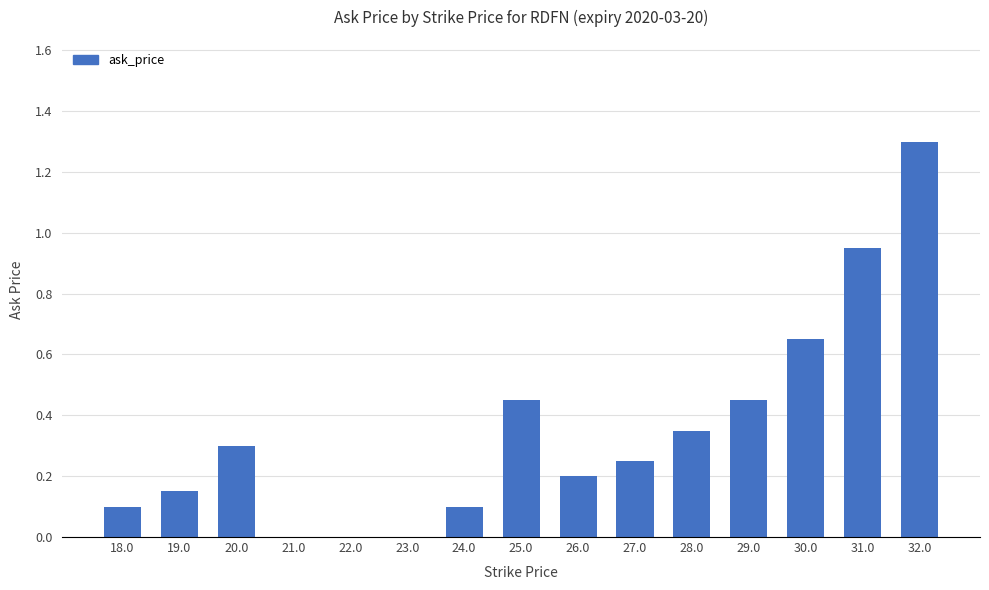

The value at 18.0 is 0.1. True or false?

True